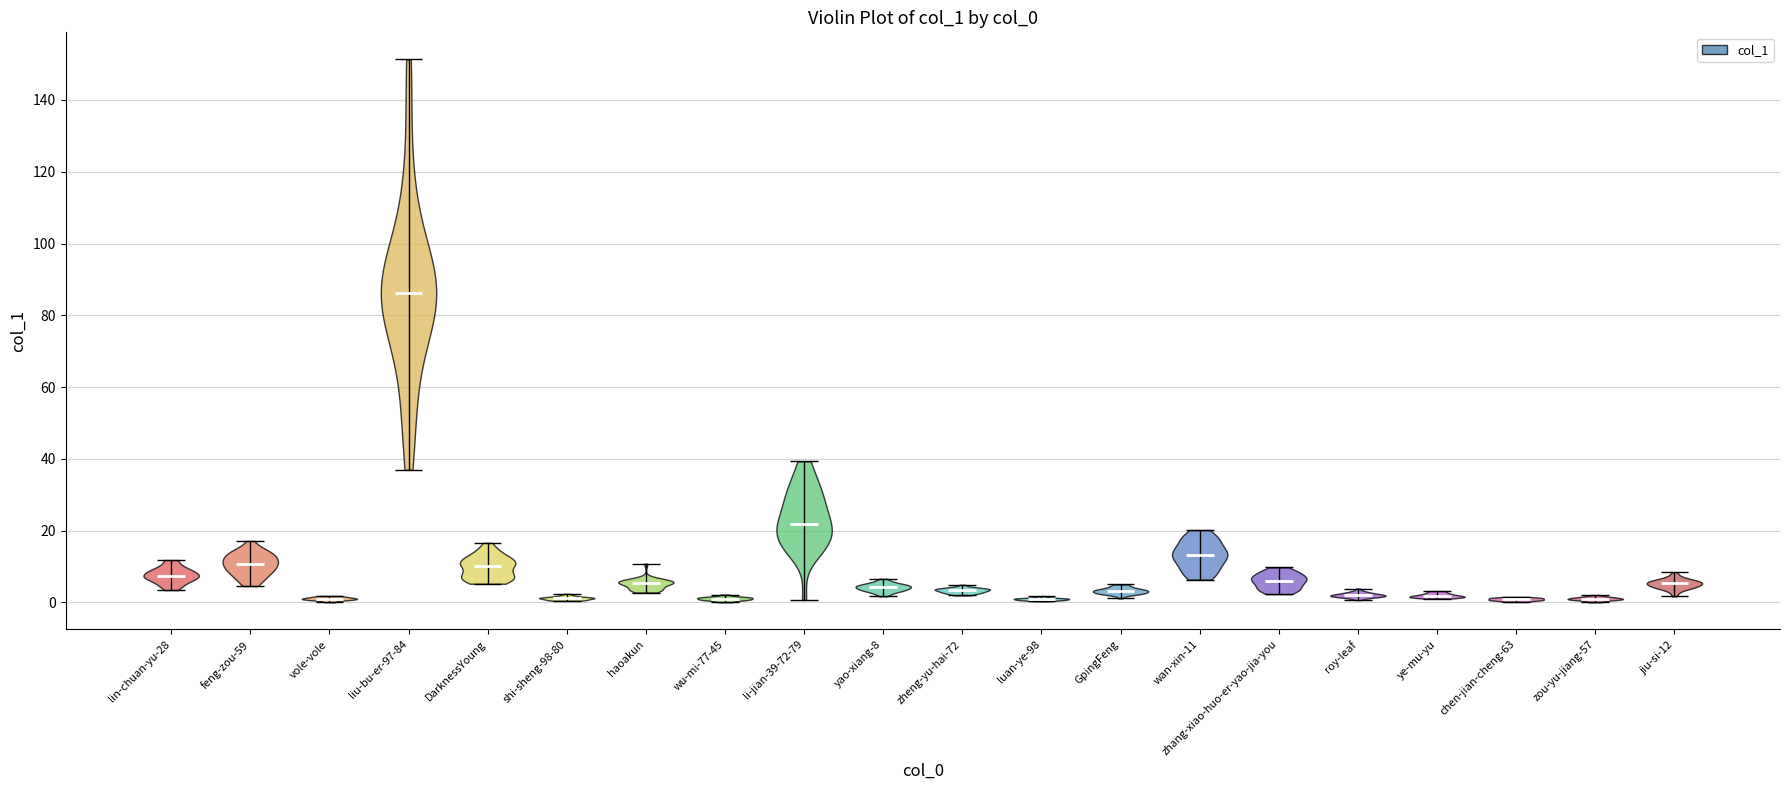

Which violin has the highest median line?

liu-bu-er-97-84